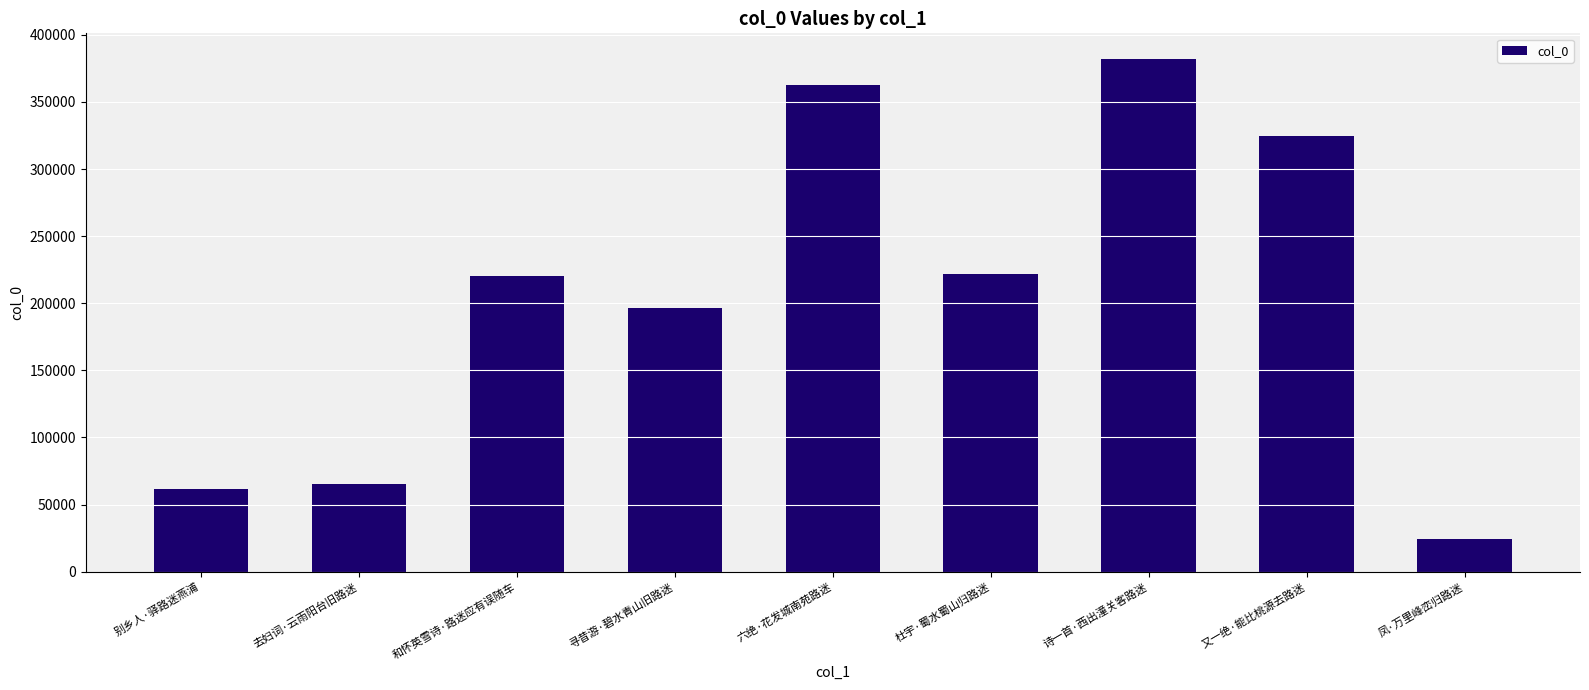

At which label is the value closest to 203069?

寻昔游·碧水青山旧路迷